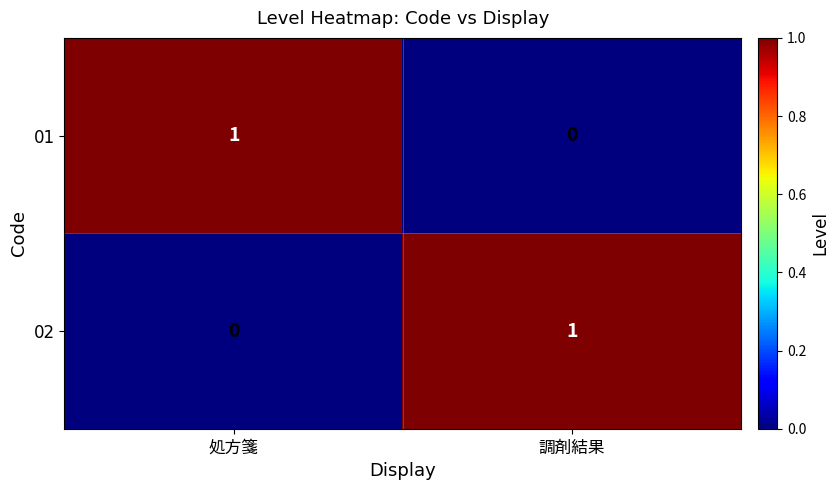

Count the number of categories in the chart.

2